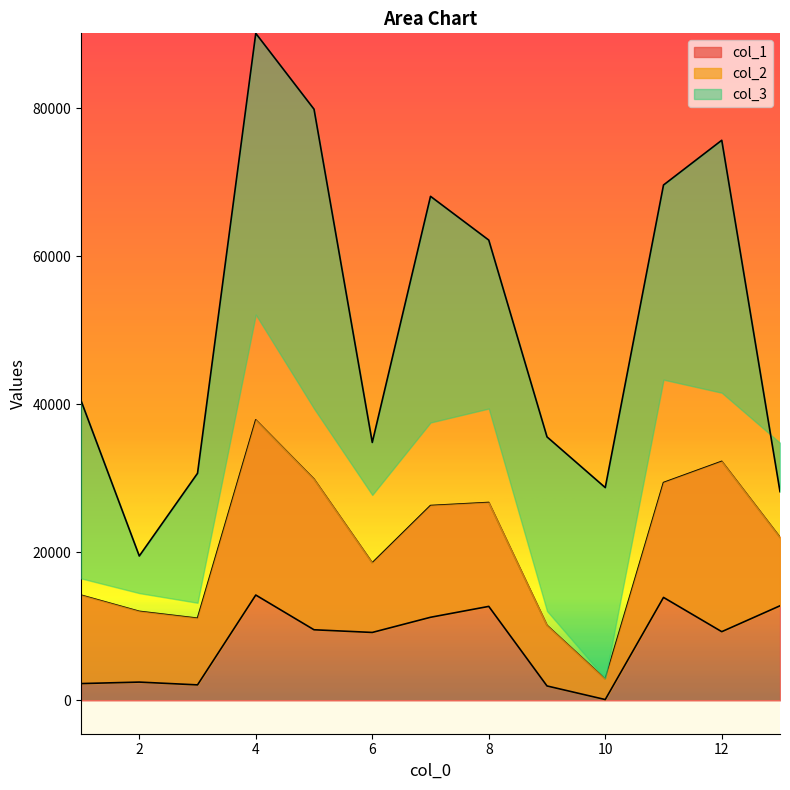

What is the spread (max minus min) of values at 6?

25673.2